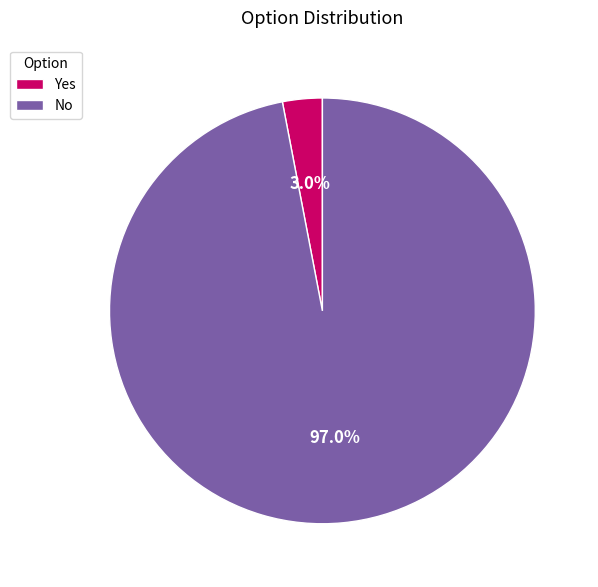

How many slices are in this pie chart?

2